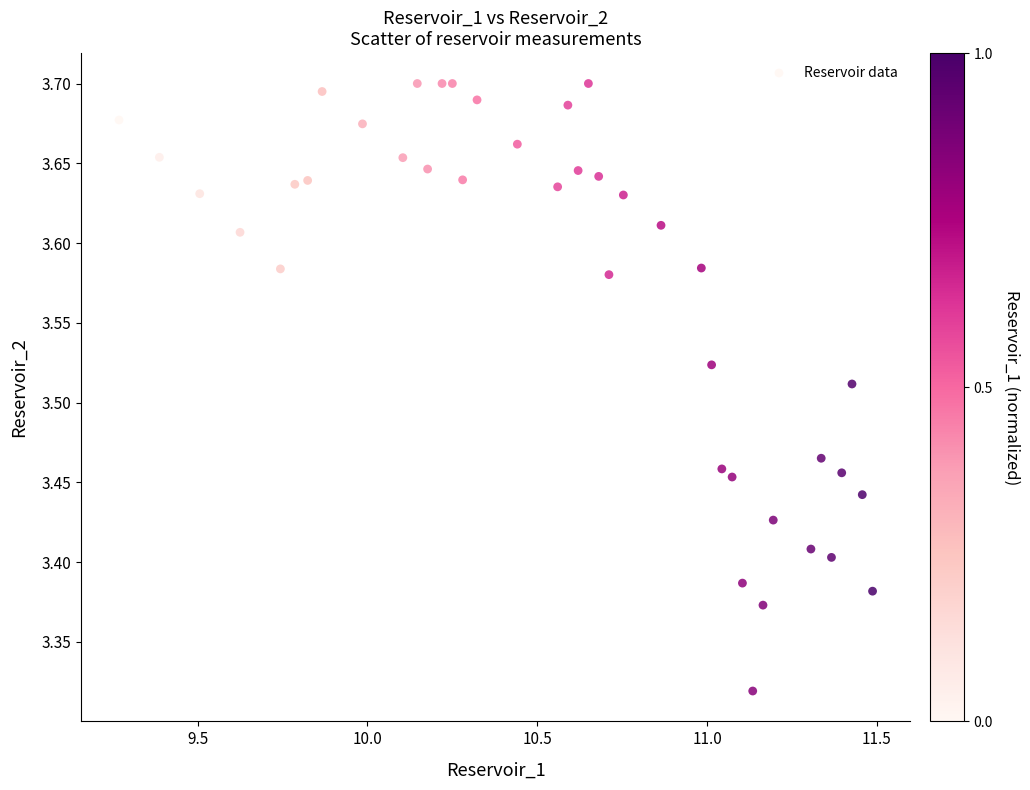

What is the range of Y values (max minus min)?

0.4